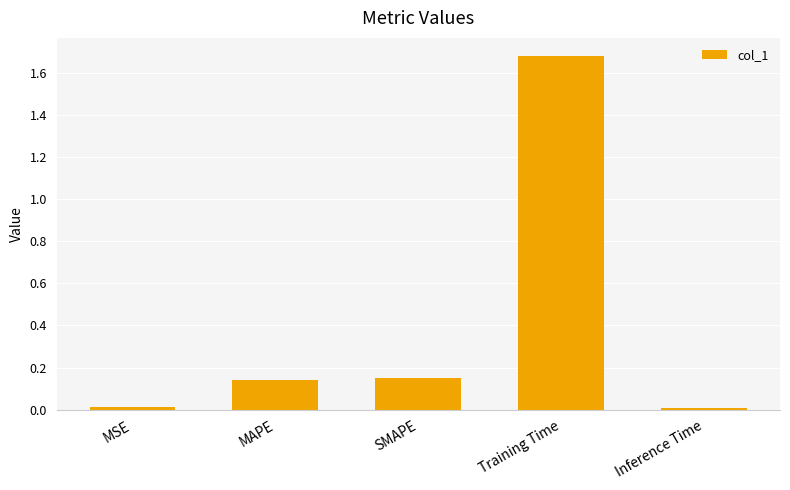

What is the label of the 3rd bar from the right?

SMAPE